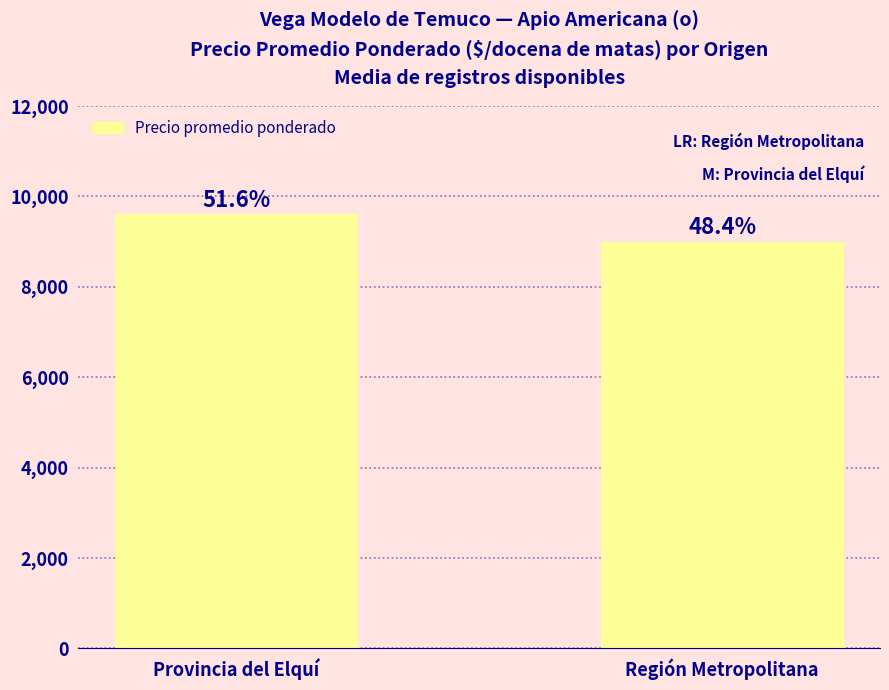

How many bars are there in total?

2